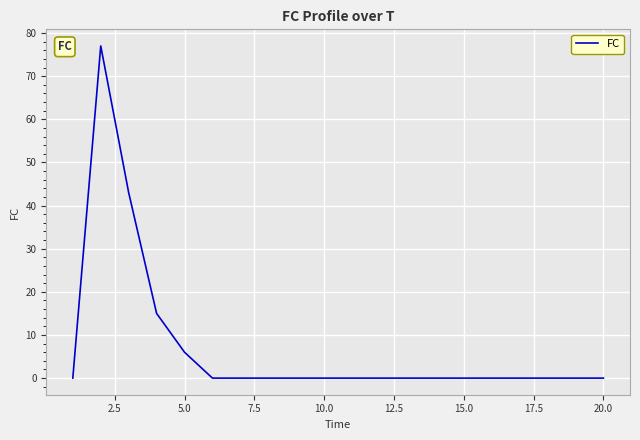

What is the maximum value shown in the chart?

77